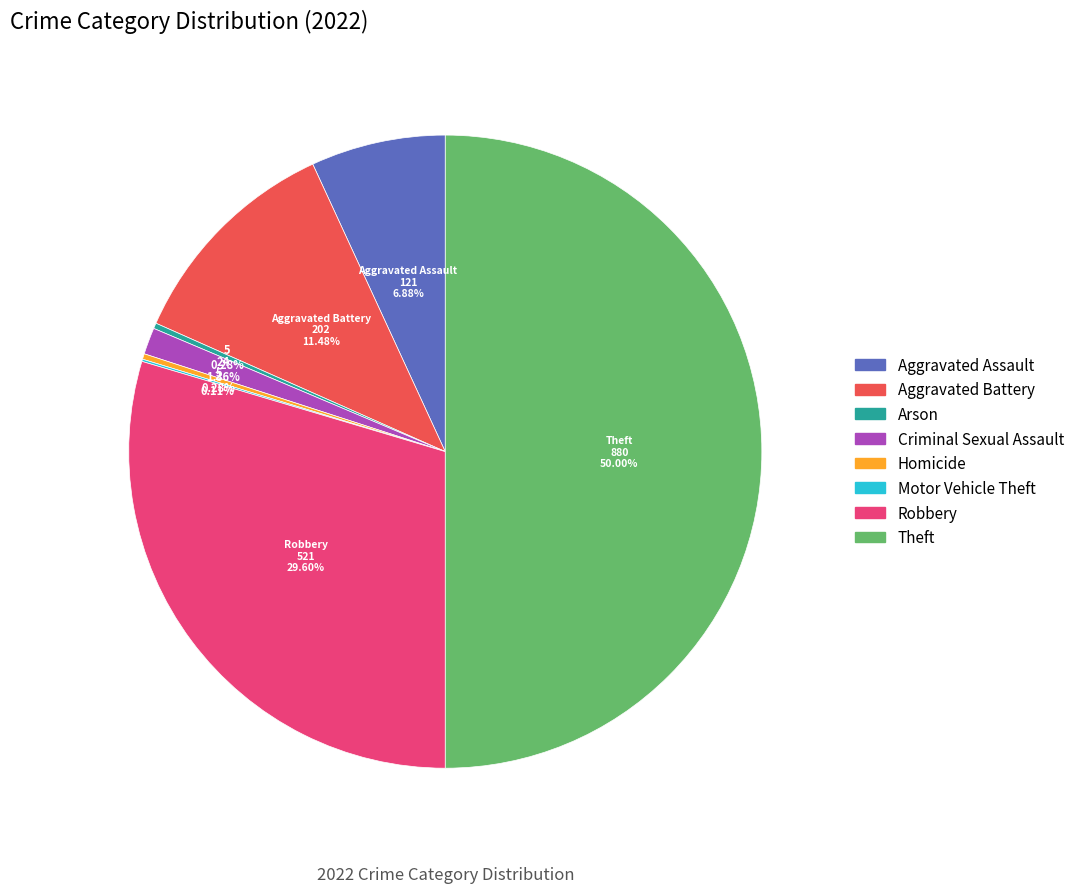

Is Homicide the majority of the pie?

No